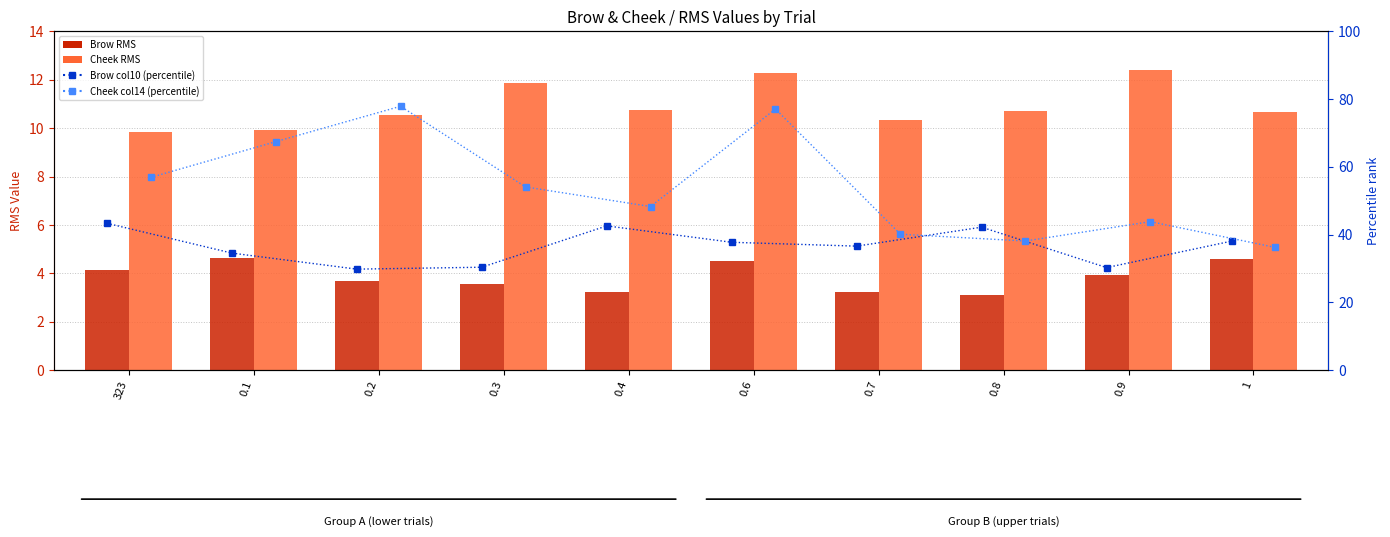

What is the label of the 6th bar from the left?

0.6